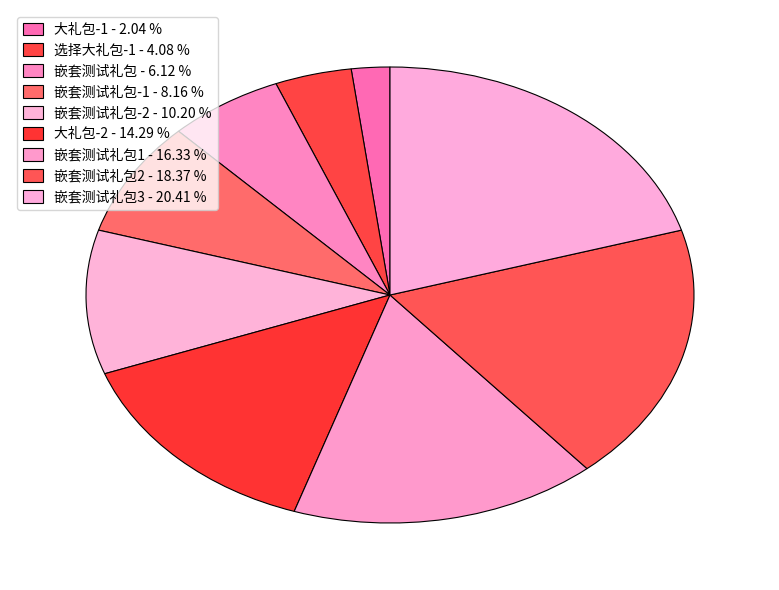

Is there a majority slice in this chart?

No